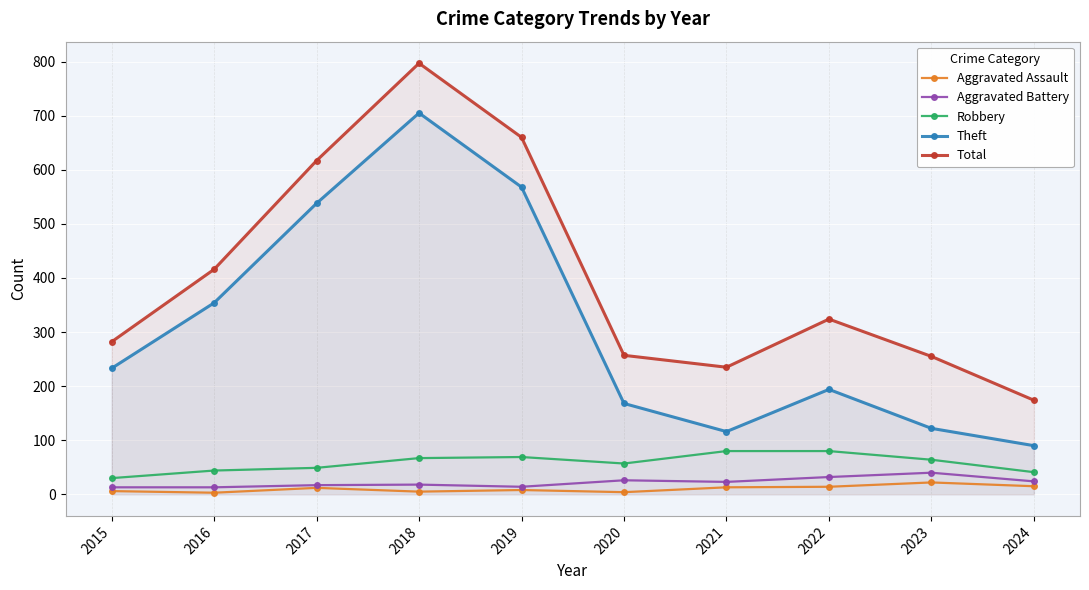

What are all the series names shown in the legend?

Aggravated Assault, Aggravated Battery, Robbery, Theft, Total